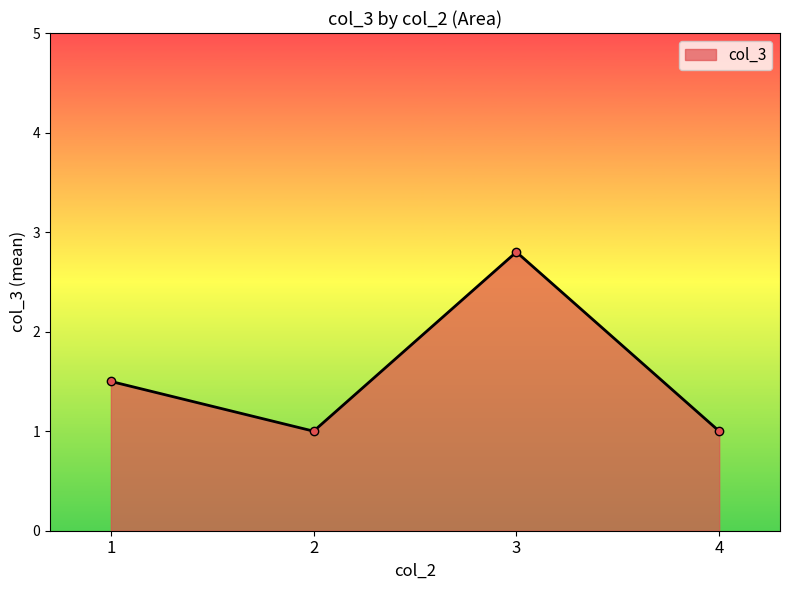

Which has a higher value, 4 or 1?

1